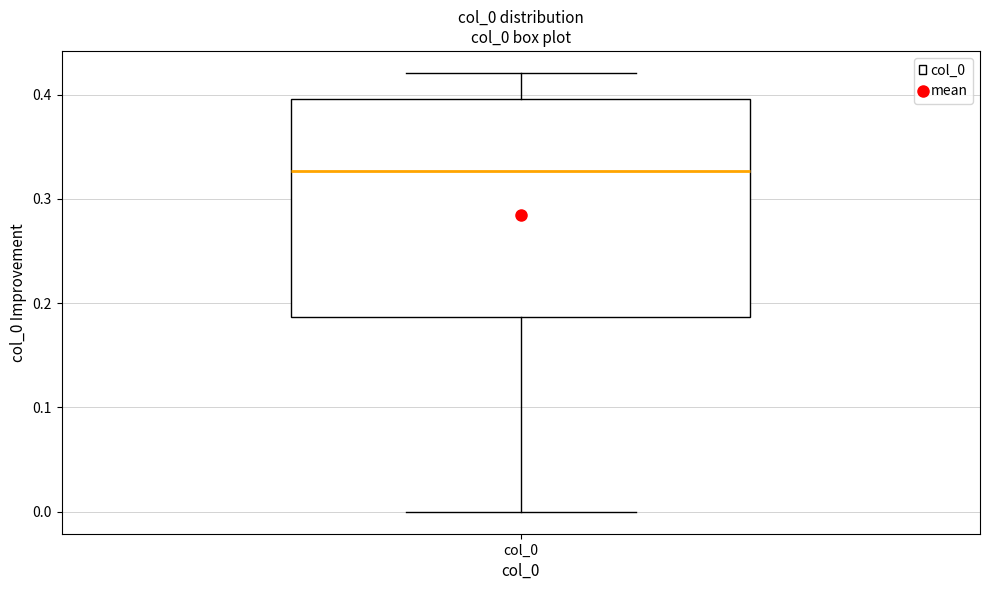

Where is the upper edge of the box for col_0 on the y-axis? The values are not printed on the chart, so give them approximately, as read against the axis.

0.40